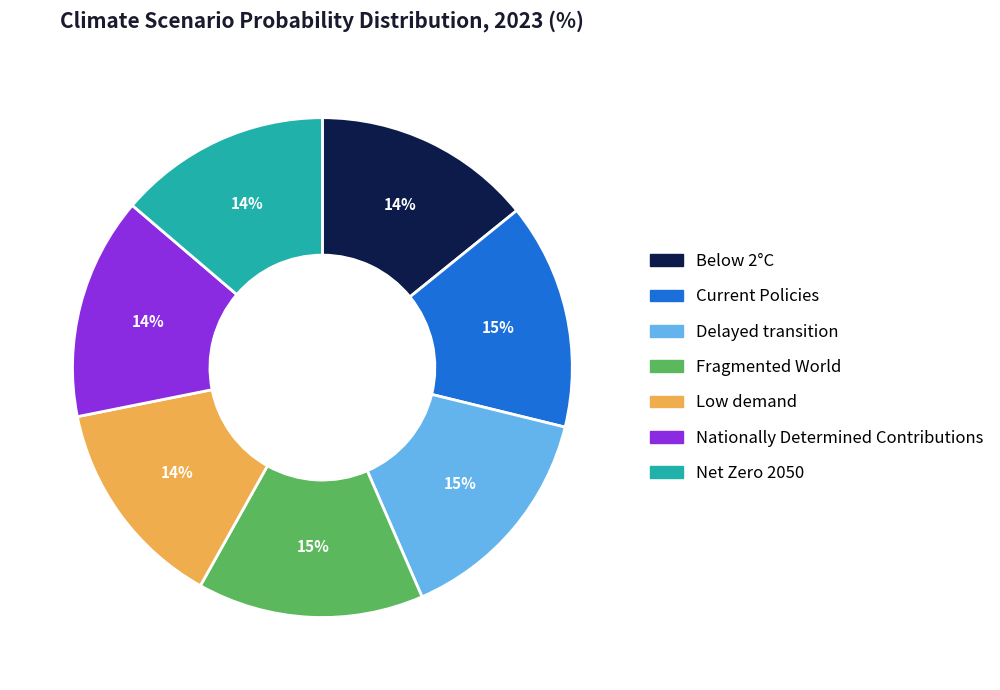

How many slices are in this pie chart?

7